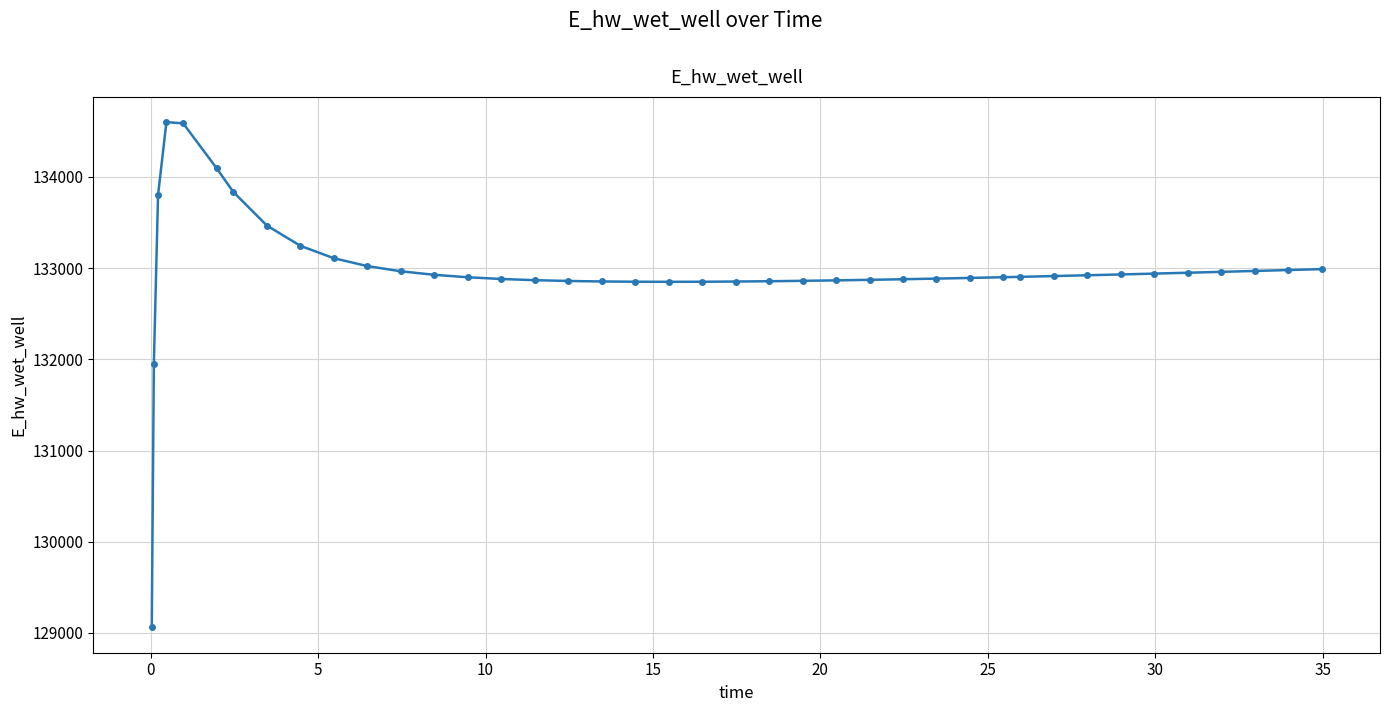

What is the sum of all values?

5318885.5